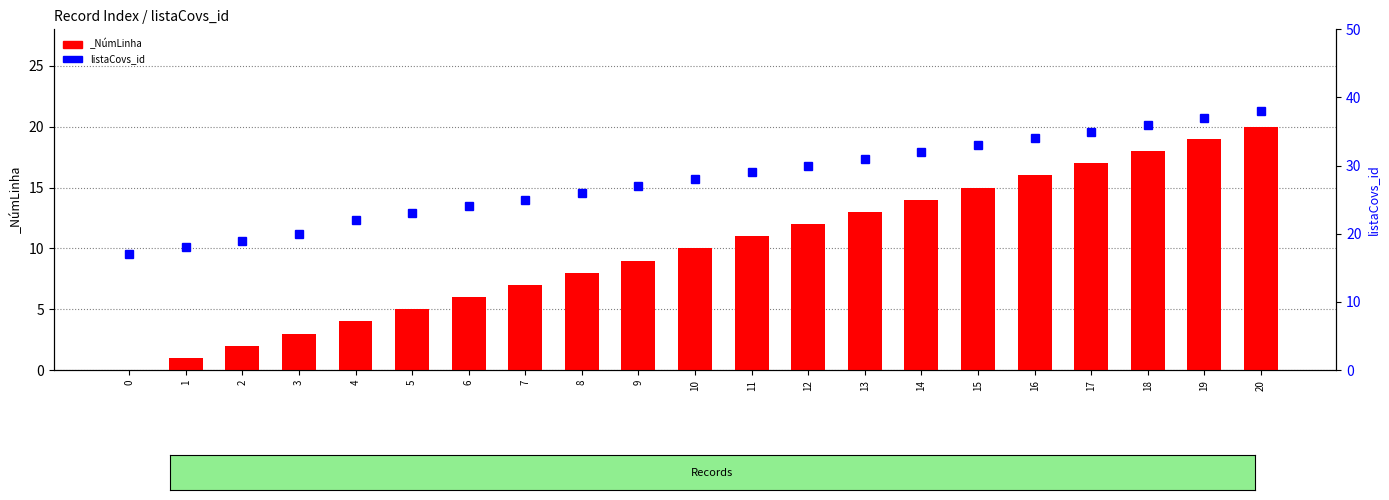

Are the bars horizontal?

No